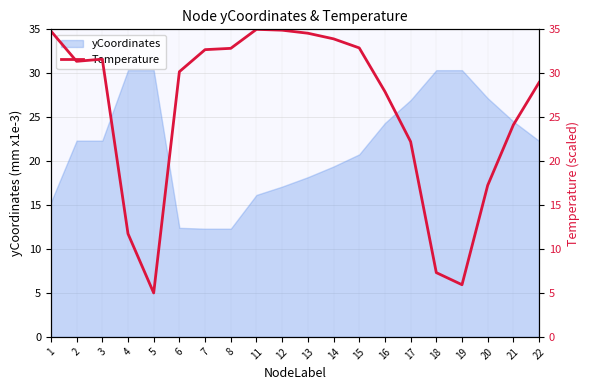

The yCoordinates series shows 19.4 at 14. True or false?

True